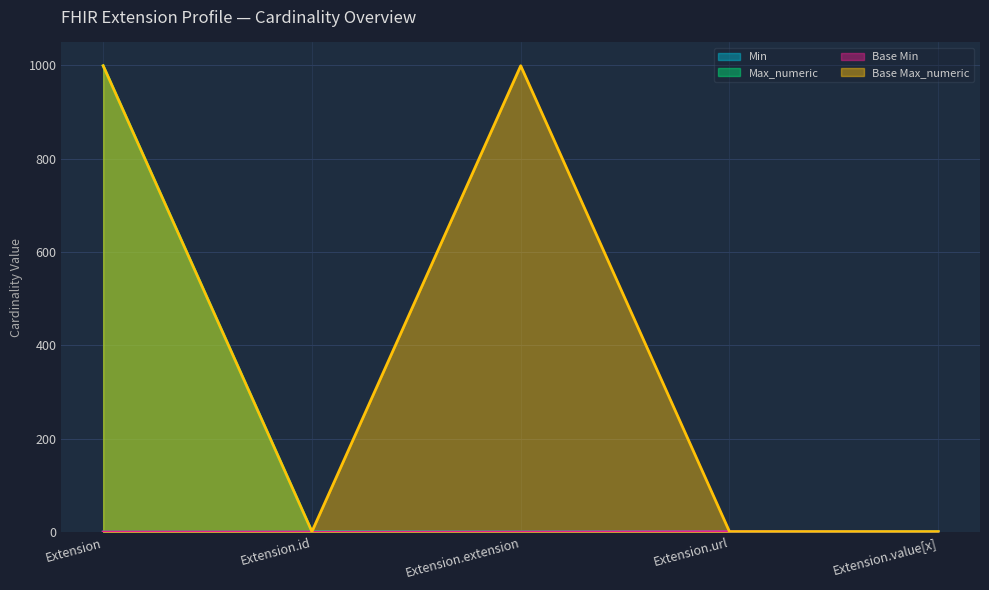

True or false: Base Min and Min intersect in this chart.

False